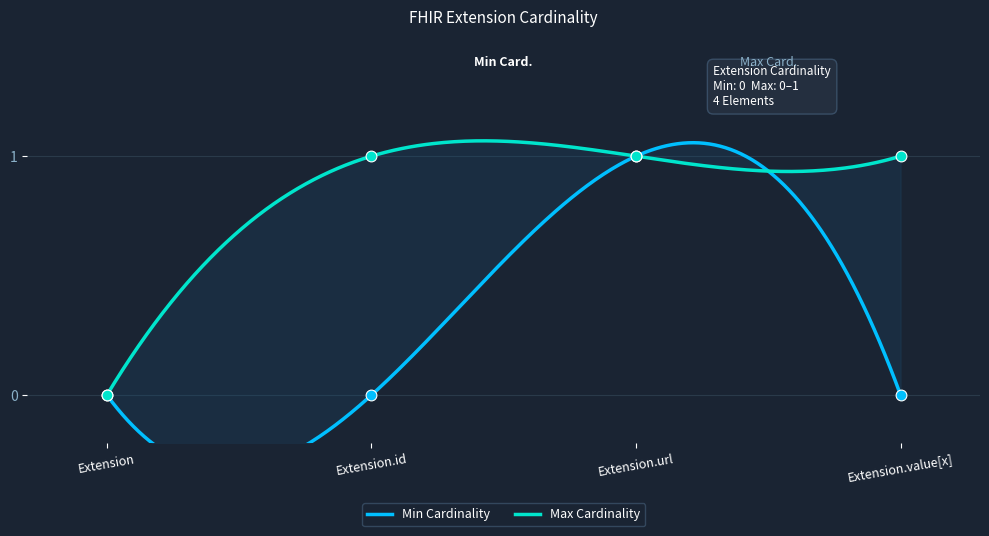

Which series reaches the maximum Y coordinate?

Min Cardinality